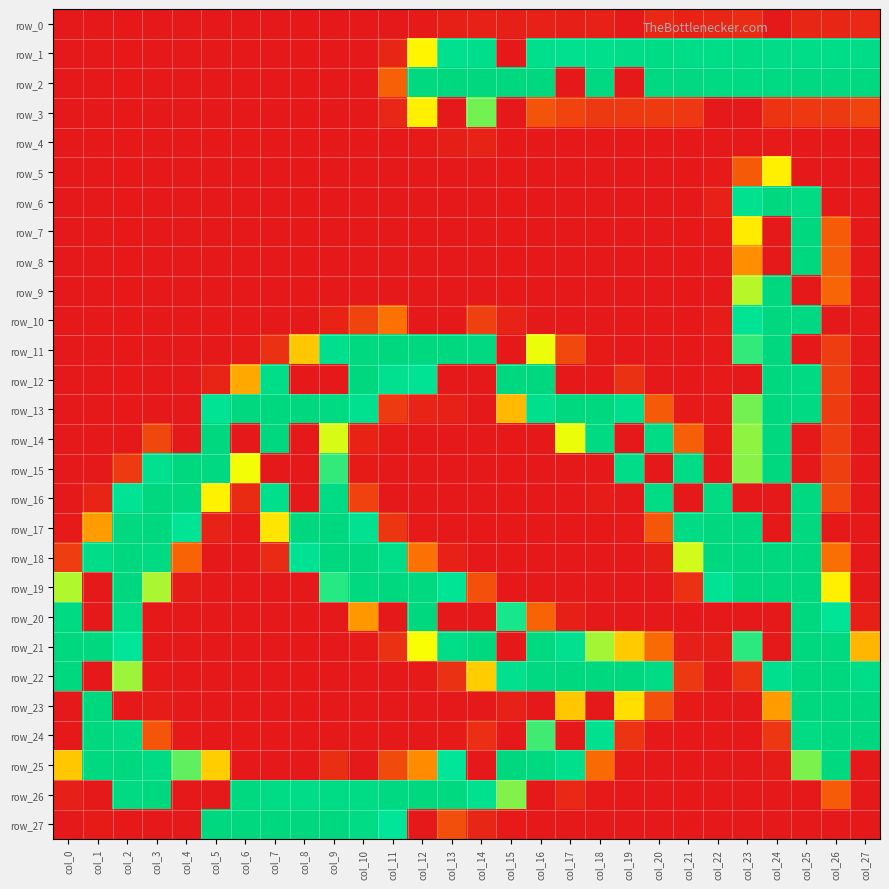

Is the value of row_14 at col_19 greater than the value of row_19 at col_0?

No